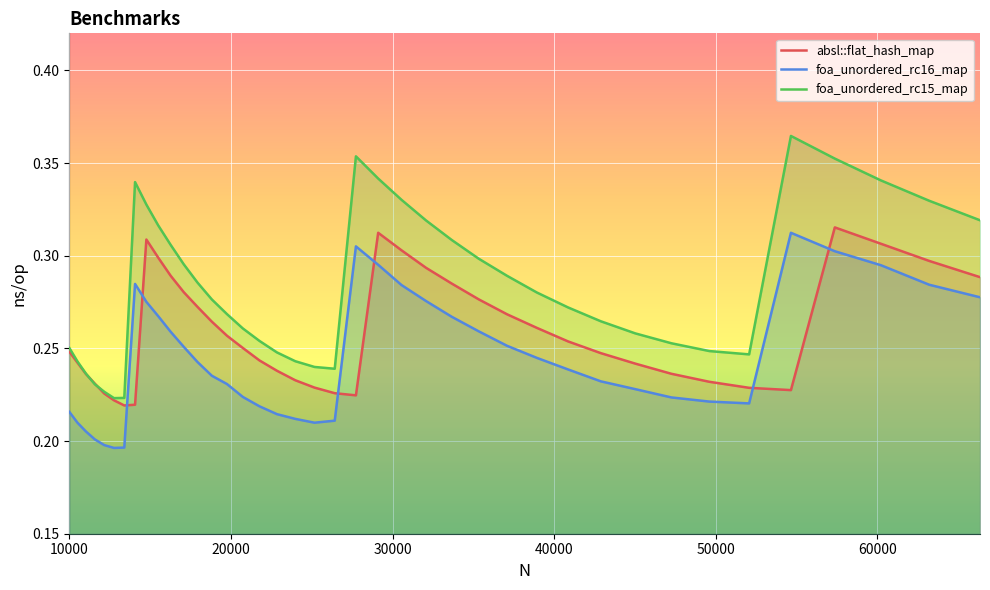

Which series ends up on top after the final intersection of absl::flat_hash_map and foa_unordered_rc16_map?

absl::flat_hash_map